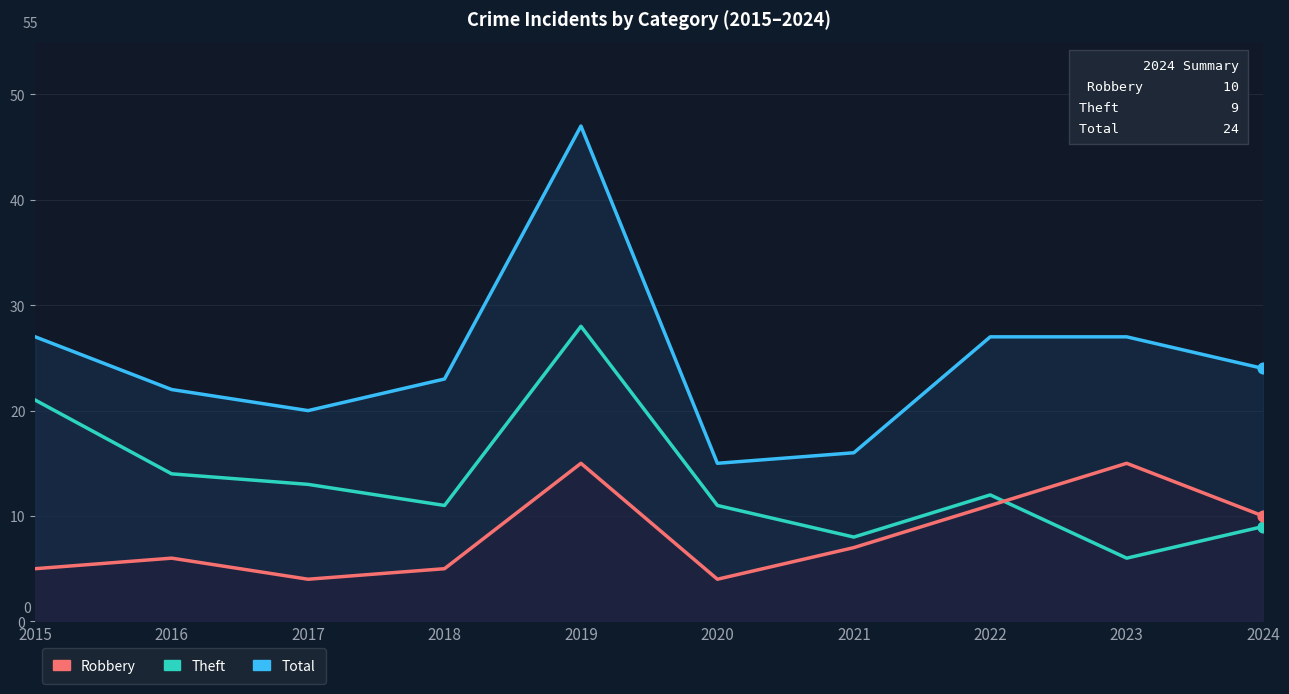

What are all the series names shown in the legend?

Total, Theft, Robbery